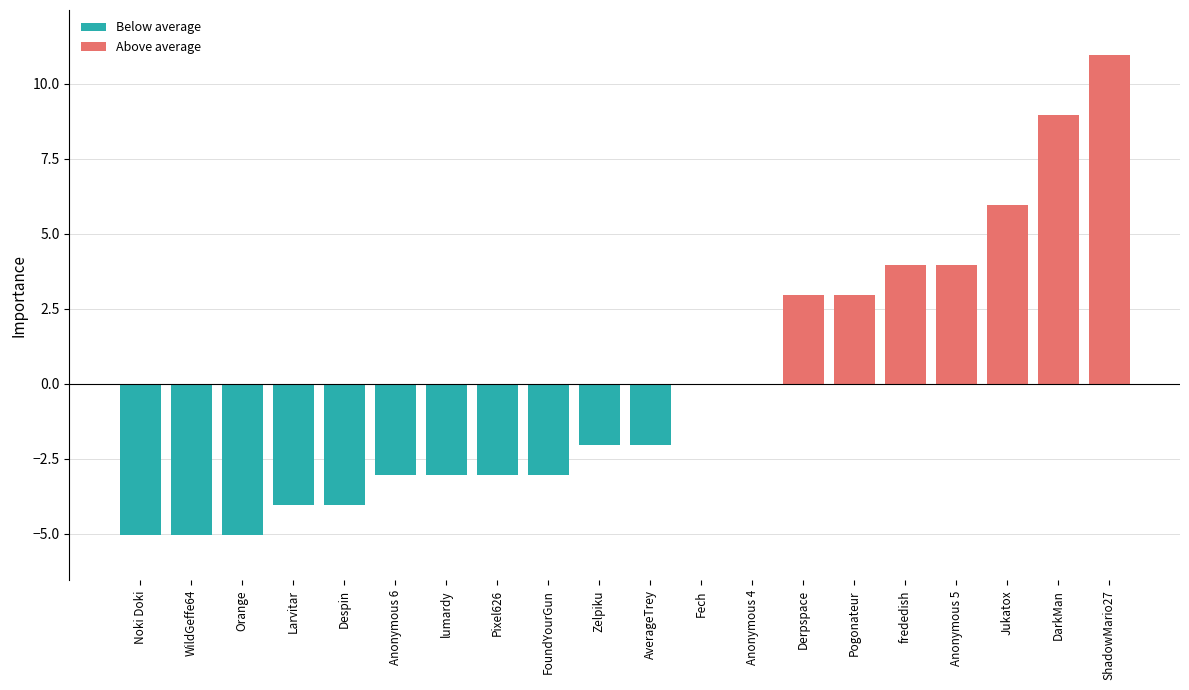

What is the change in value from Larvitar to ShadowMario27?

+15.0